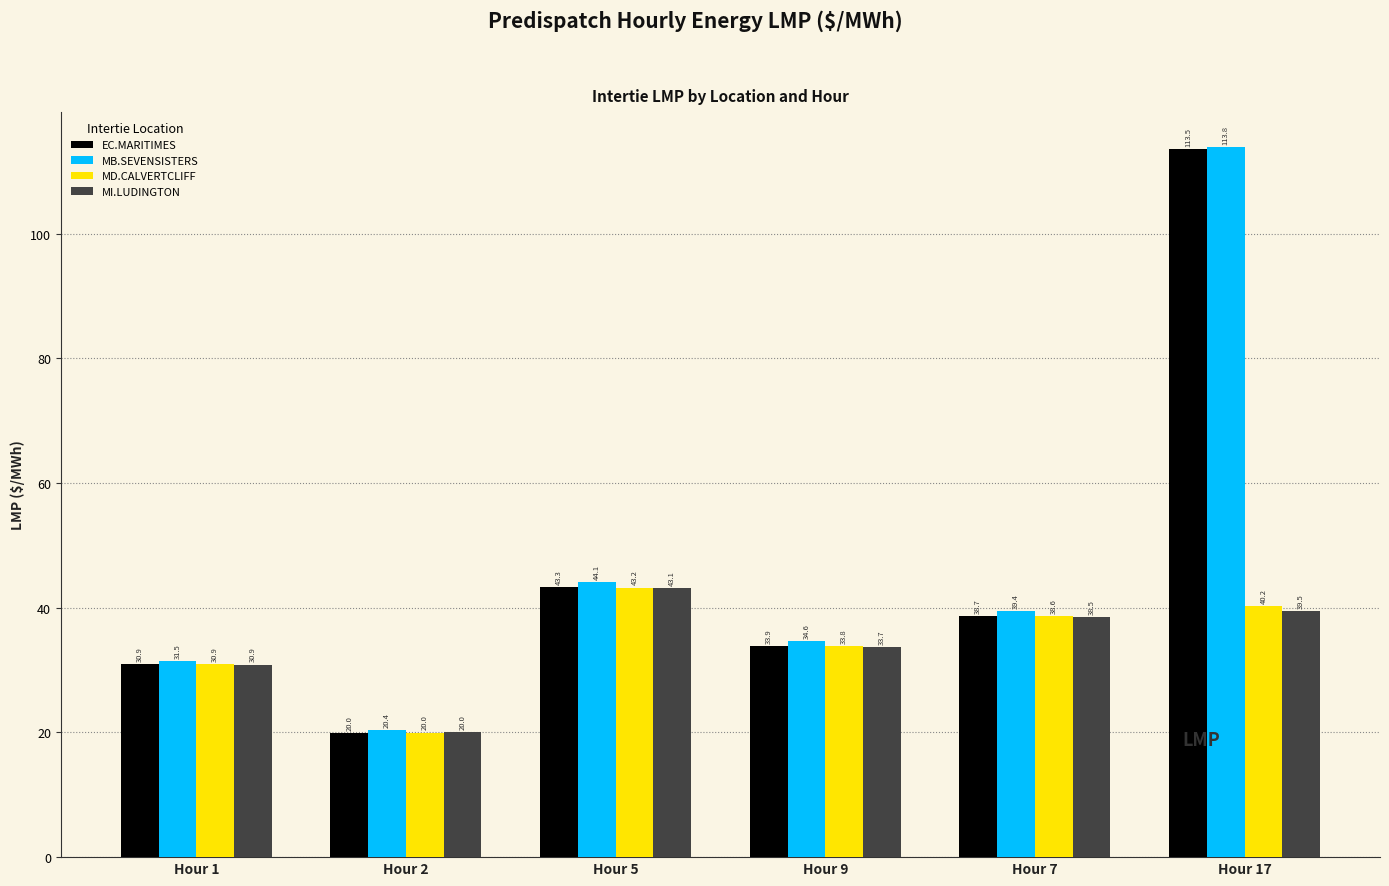

How many series are shown in this chart?

4